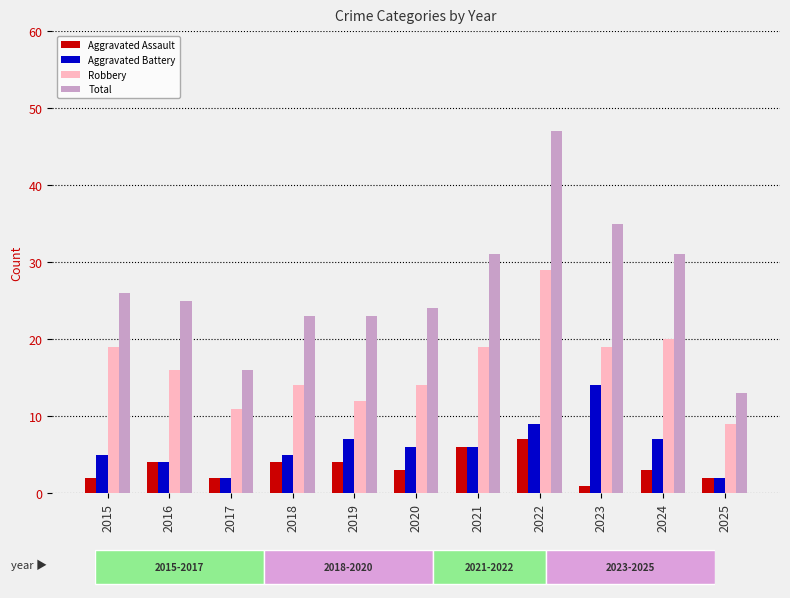

Are the bars grouped side by side (vs. stacked)?

Yes